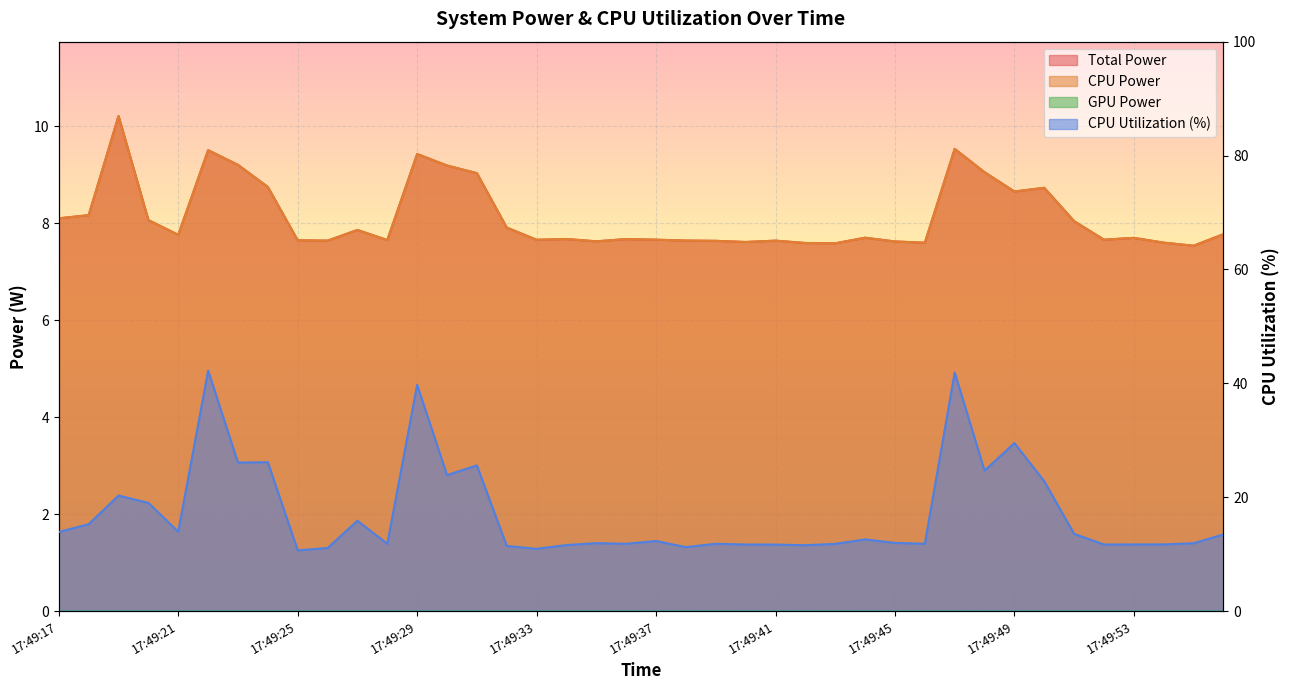

True or false: Total Power and CPU Utilization intersect in this chart.

False